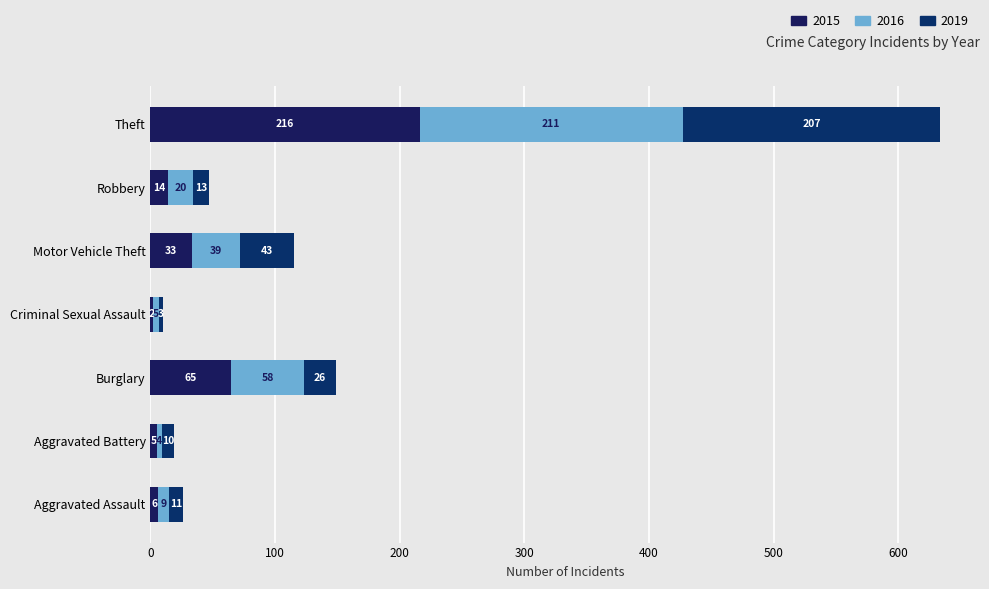

Is it true that 2015 equals 132 at Theft?

False